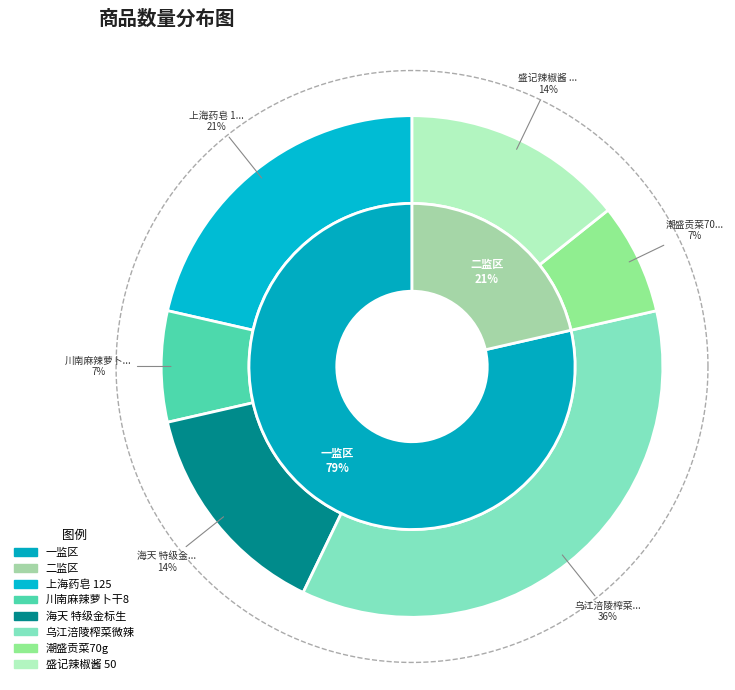

To the nearest percent, what is the average slice percentage?

17%